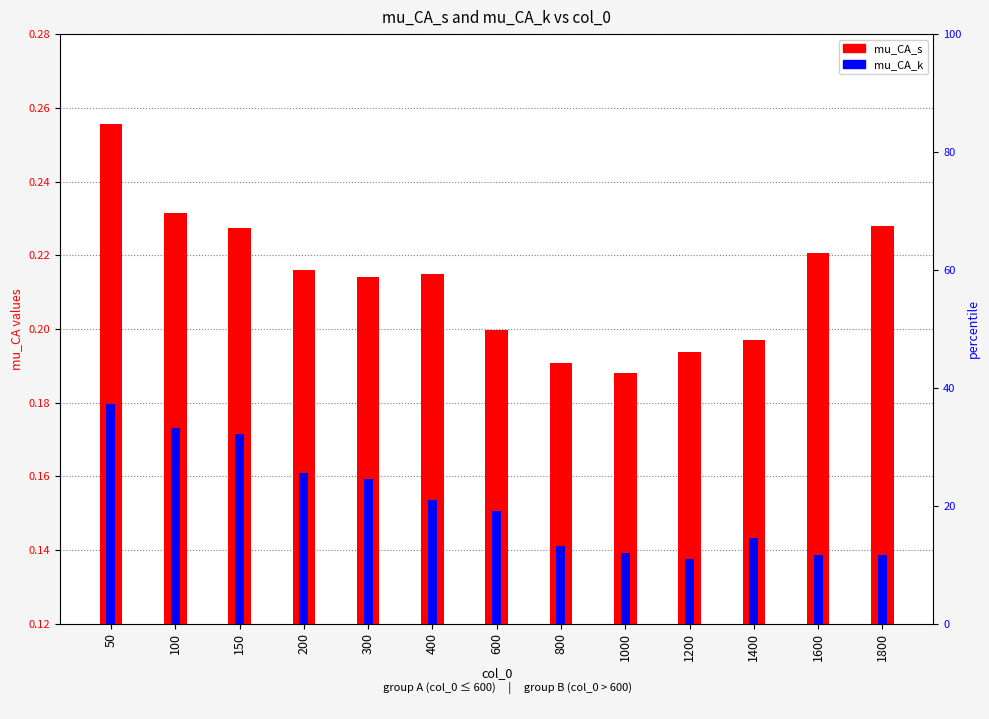

Which series has the widest spread of values?

mu_CA_s